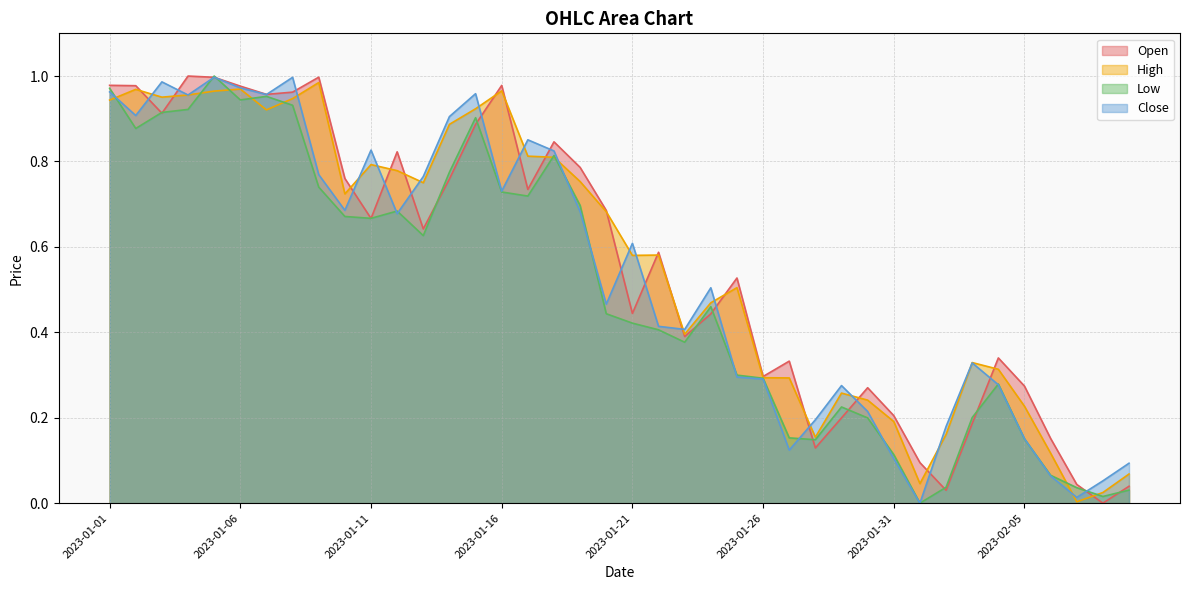

What is the label of the 28th point from the left?

2023-01-28